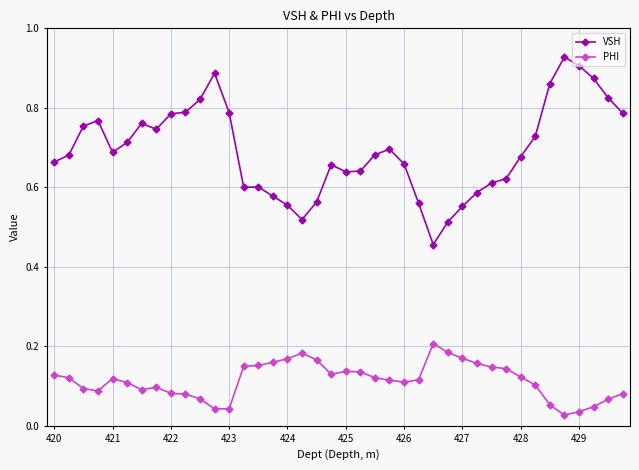

At how many categories does at least one series exceed 0?

40